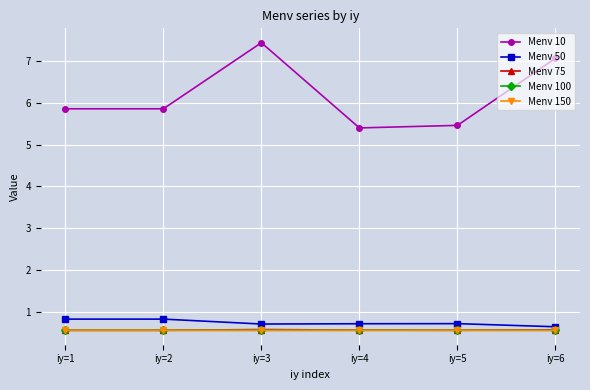

Reading right to left, list all the values displayed in this chart.

Menv 10: 7.1	5.5	5.4	7.4	5.9	5.9
Menv 50: 0.6	0.7	0.7	0.7	0.8	0.8
Menv 75: 0.6	0.6	0.6	0.6	0.6	0.6
Menv 100: 0.6	0.6	0.6	0.6	0.6	0.6
Menv 150: 0.6	0.6	0.6	0.6	0.6	0.6